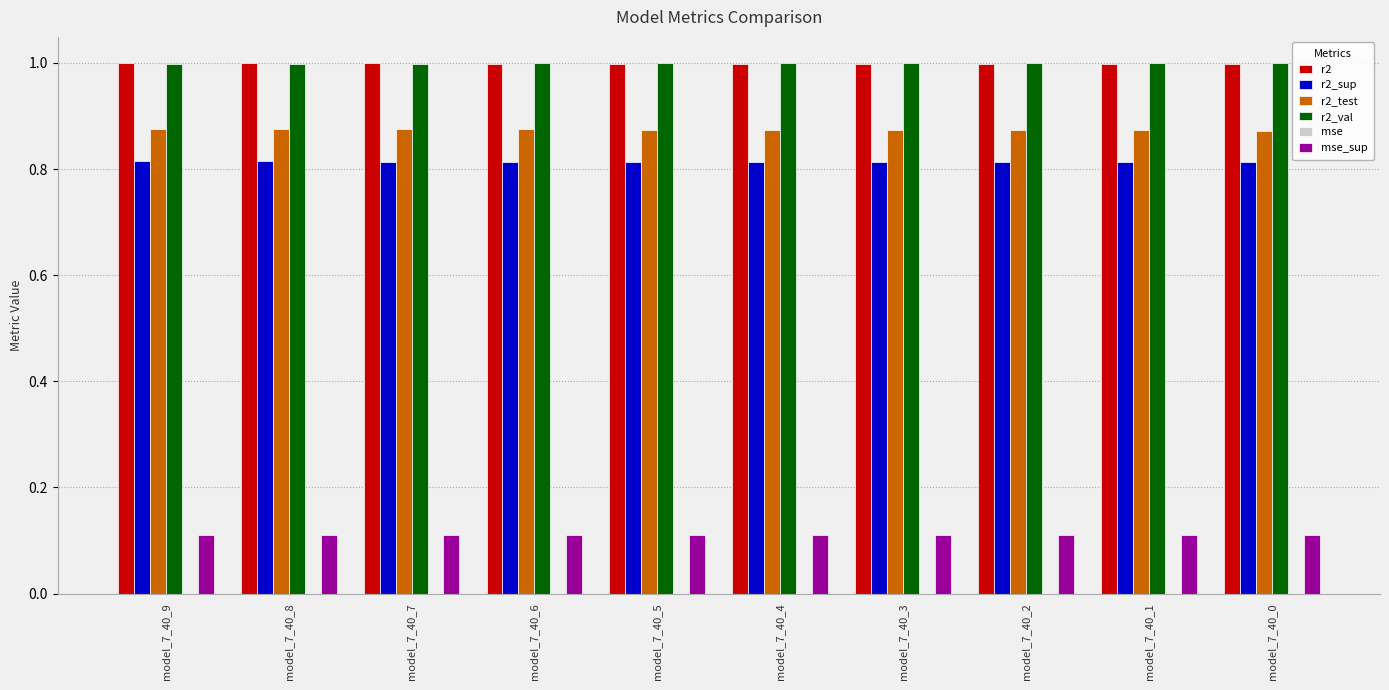

How many groups of bars are there?

10